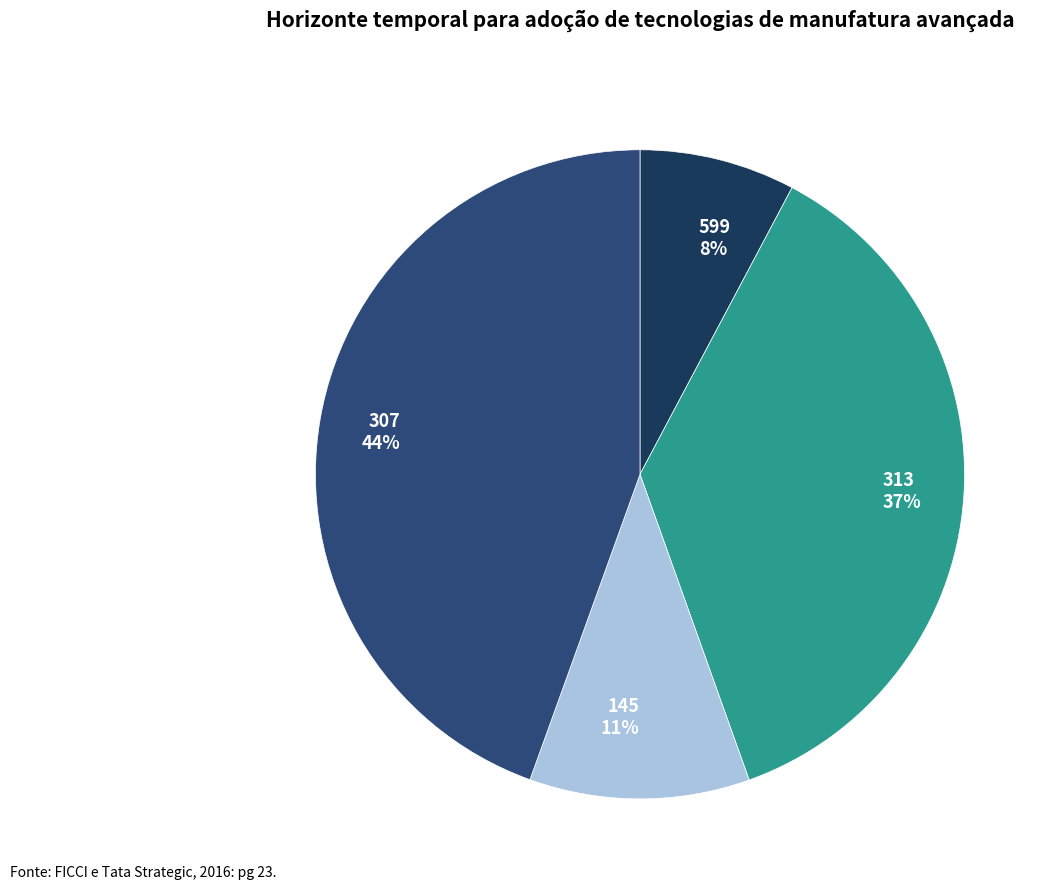

Which category has the smallest portion of the pie?

599